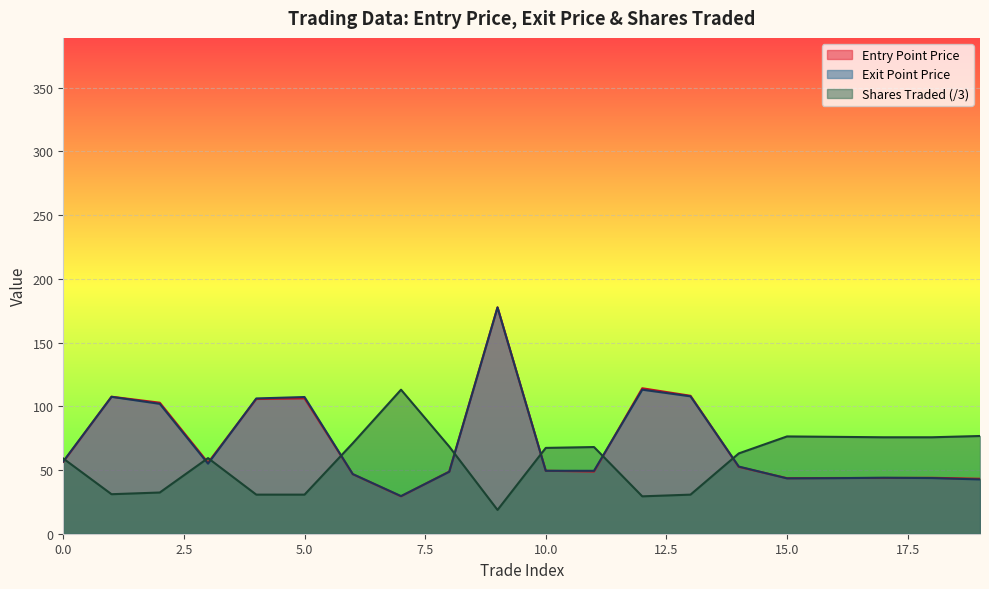

At which category is the sum across all series the highest?

9